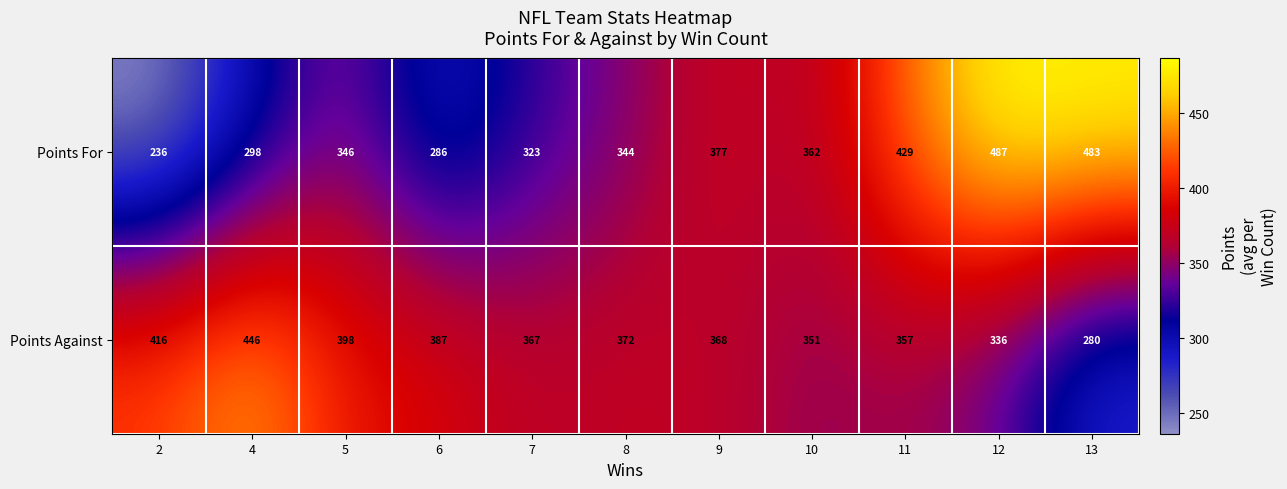

Is it true that Points For equals 377 at 9?

True